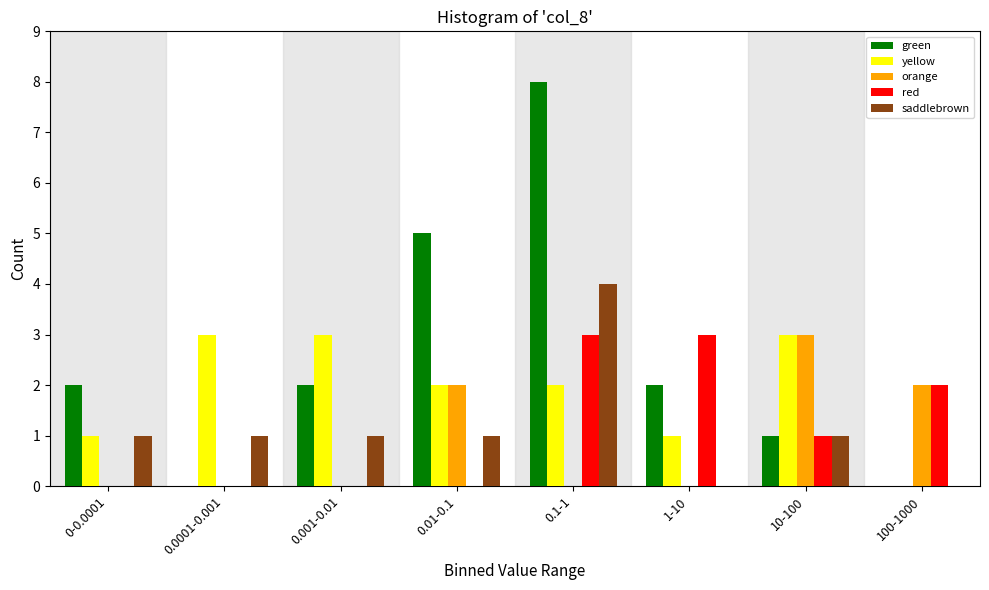

At which category is the sum across all series the highest?

0.1-1